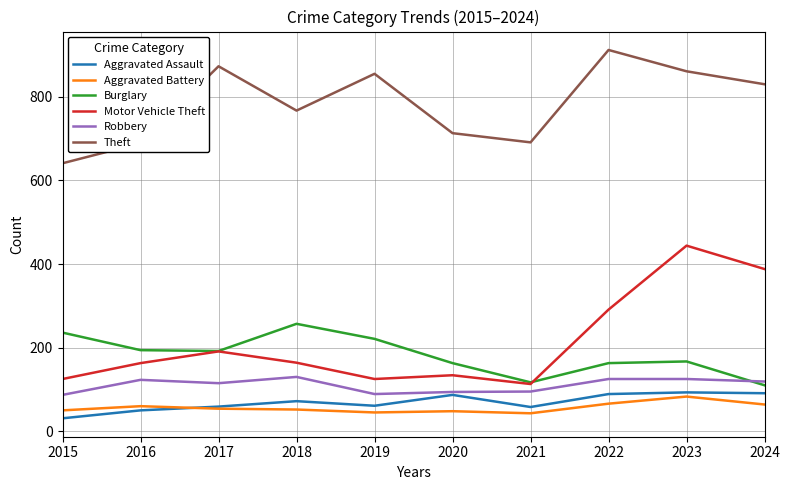

How many lines are shown in the chart?

6